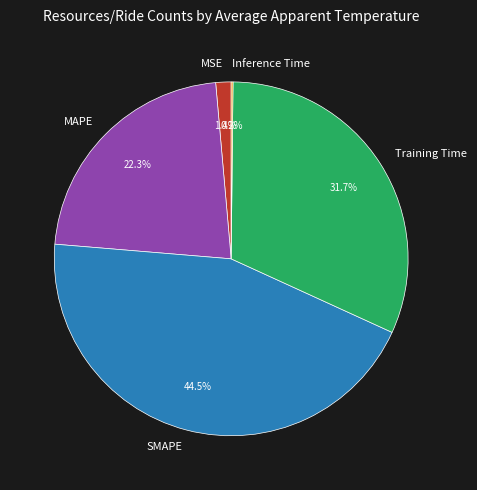

Between MSE and SMAPE, which is larger?

SMAPE